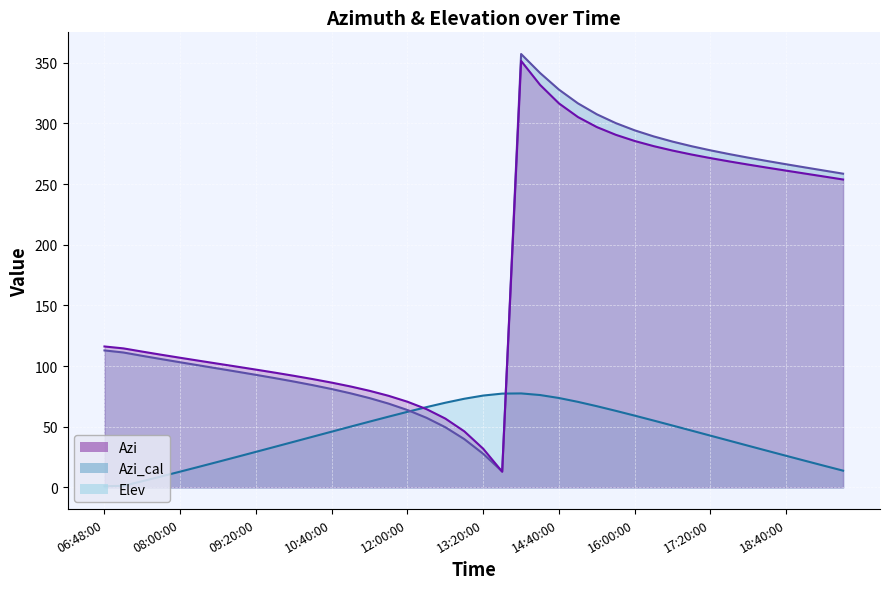

What value does the Azi_cal series have at 10:00:00?

87.2